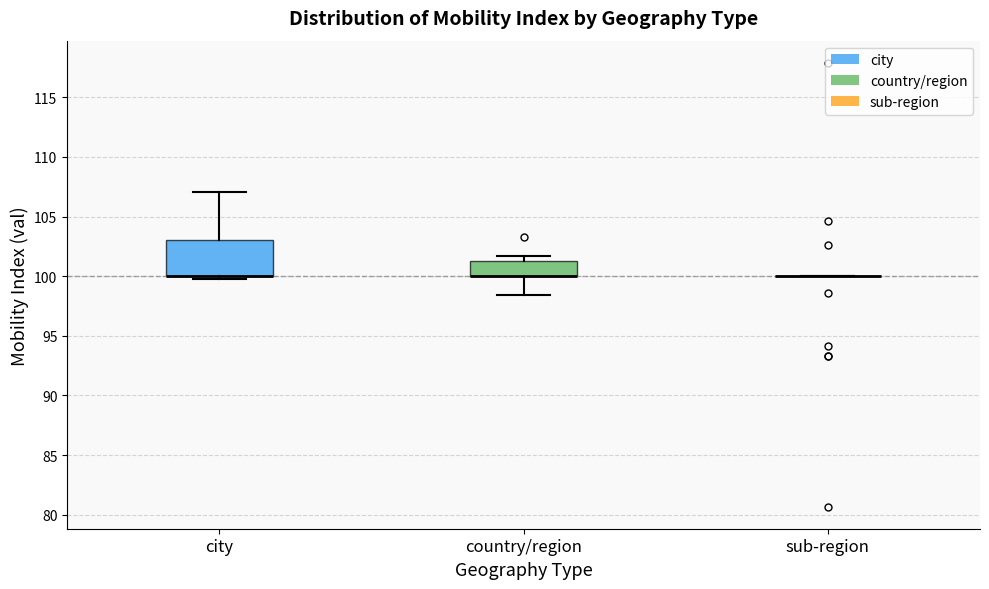

Reading left to right, read every box against the y-axis: the position of its median line, the range the box covers, and the ends of its whiskers. The values are not printed on the chart, so give them approximately, as read against the axis.

city: median 100.0 (drawn on the box's lower edge), box 100.0 to 103.0, whiskers 100.0 (just below the box's lower edge) to 107.0
country/region: median 100.0 (drawn on the box's lower edge), box 100.0 to 101.5, whiskers 98.5 to 101.5 (just above the box's upper edge)
sub-region: box collapsed to a line at 100.0, whiskers 100.0 to 100.0